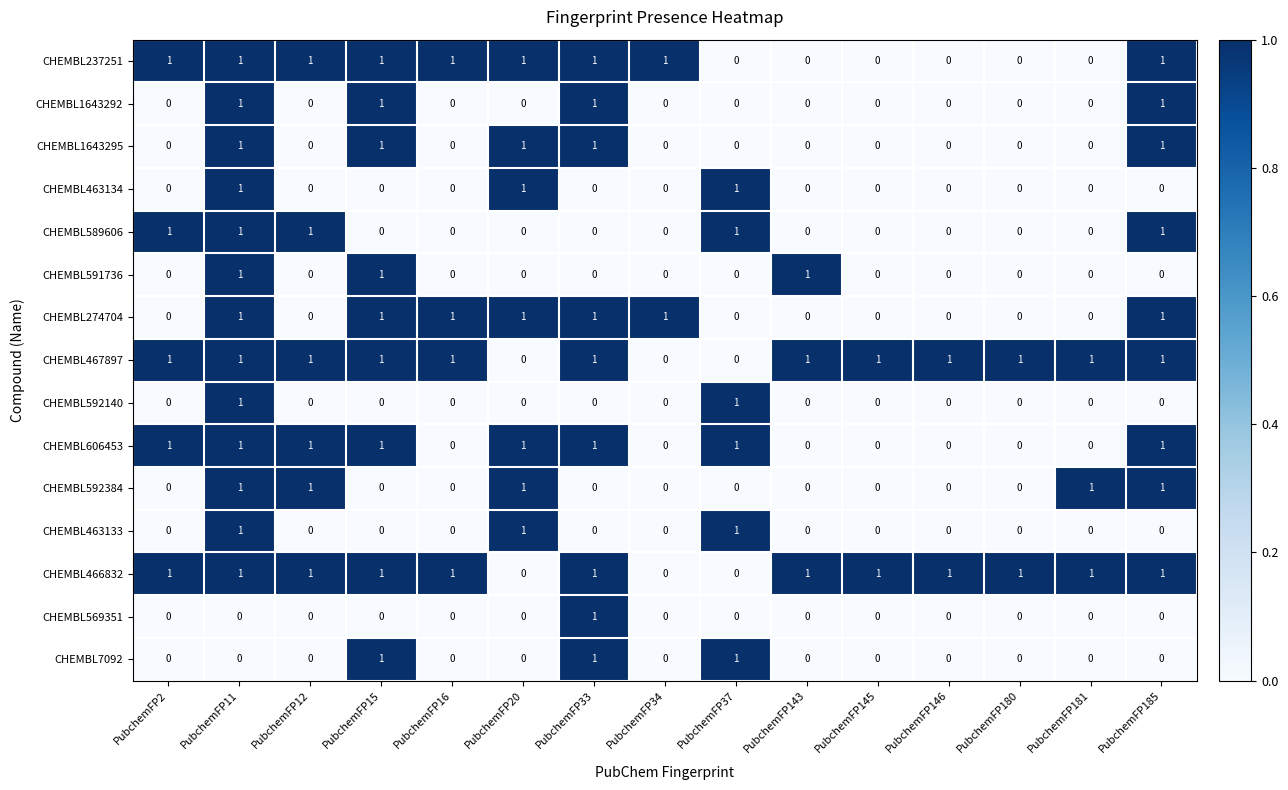

What is the sum of all CHEMBL591736 values?

3